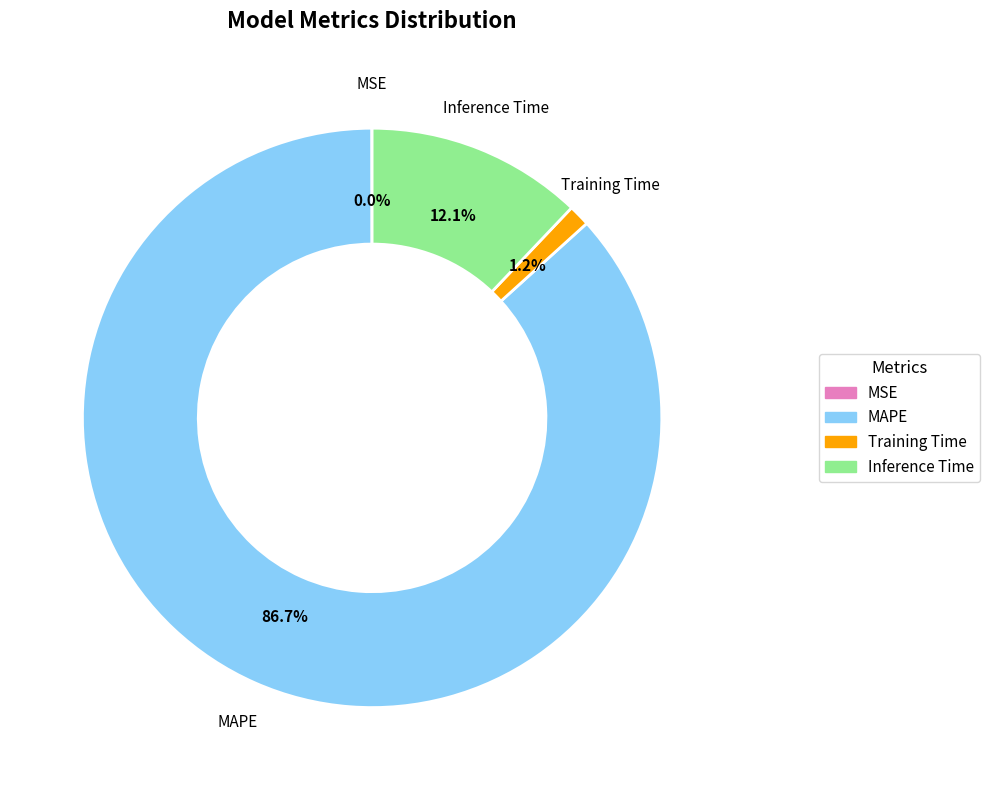

Which slice is the largest?

MAPE